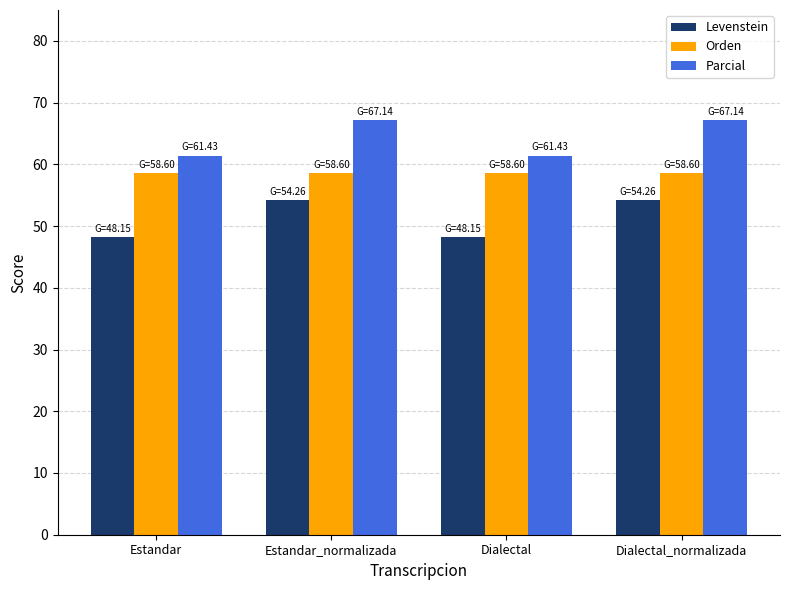

Which series has the widest spread of values?

Levenstein